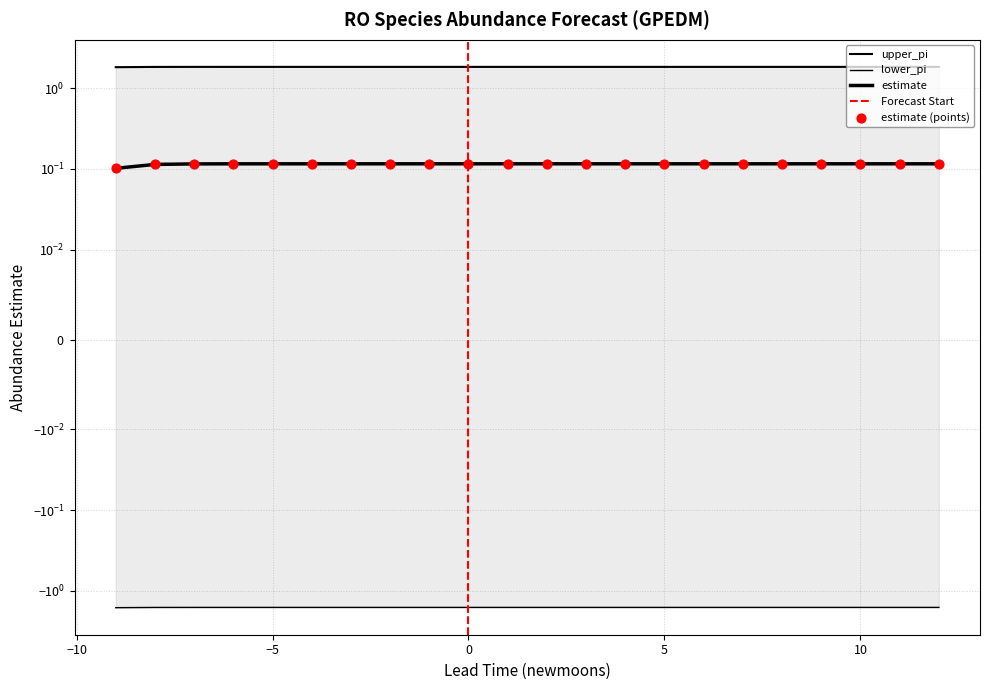

What are all the series names shown in the legend?

estimate, lower_pi, upper_pi